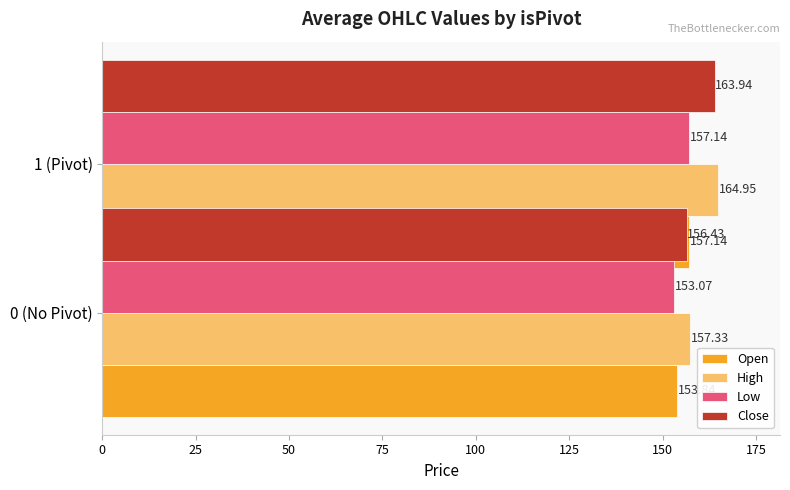

How many categories are shown in the chart?

2